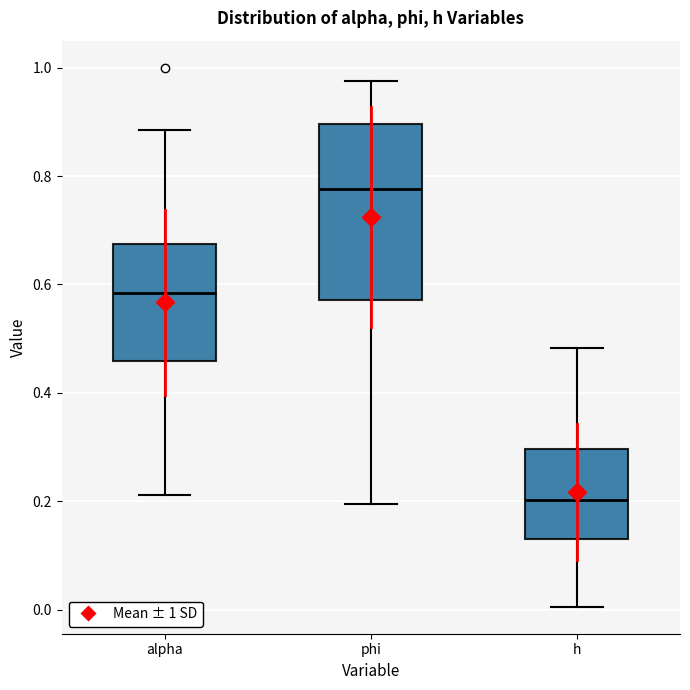

Where does the median line of the box for phi sit on the y-axis? The values are not printed on the chart, so give them approximately, as read against the axis.

0.78